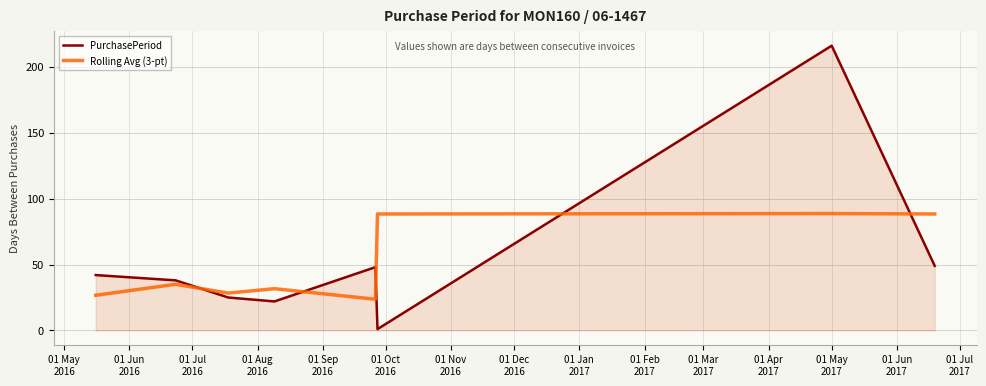

Which series has the largest range (max minus min)?

PurchasePeriod